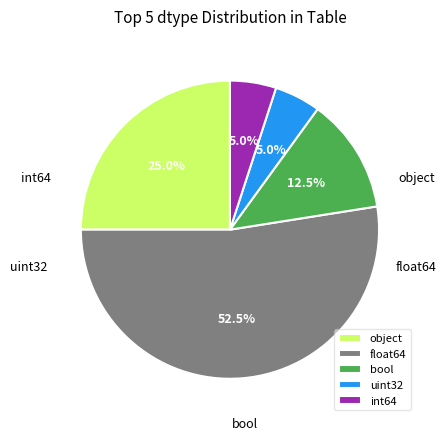

How many segments does this pie chart have?

5